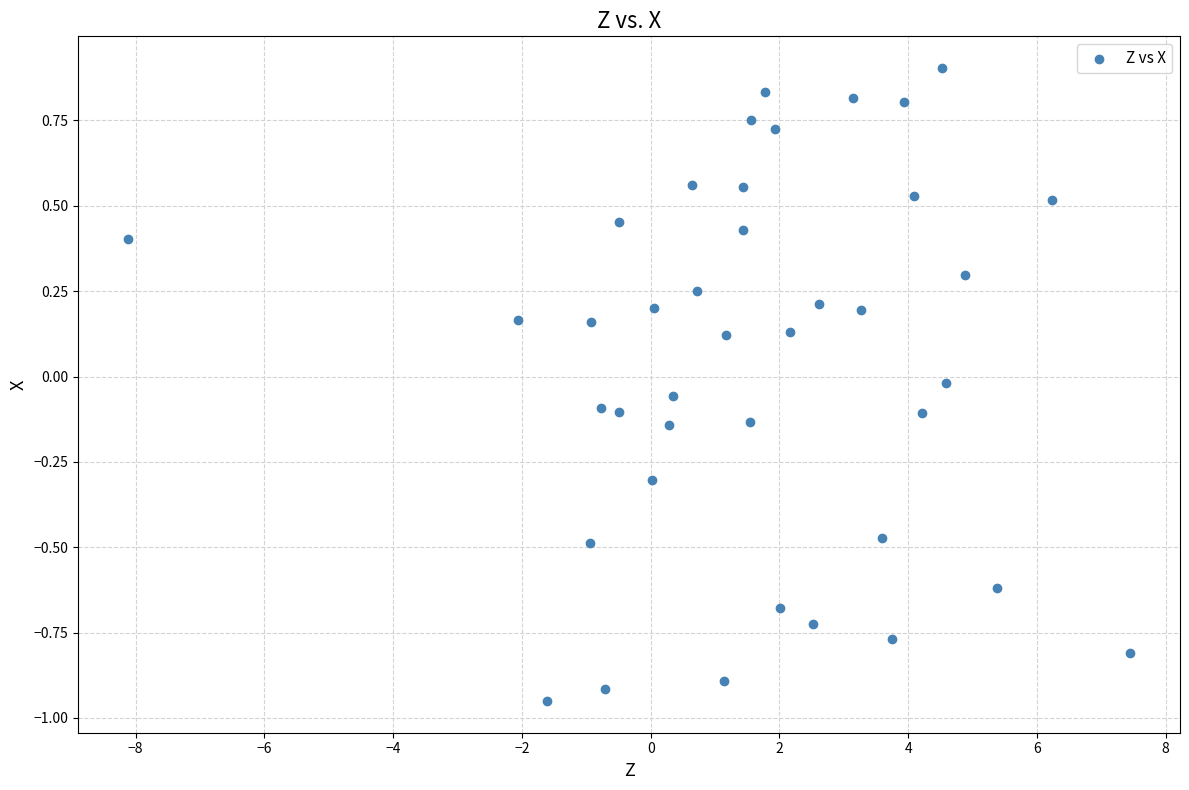

What is the range of X values (max minus min)?

15.6